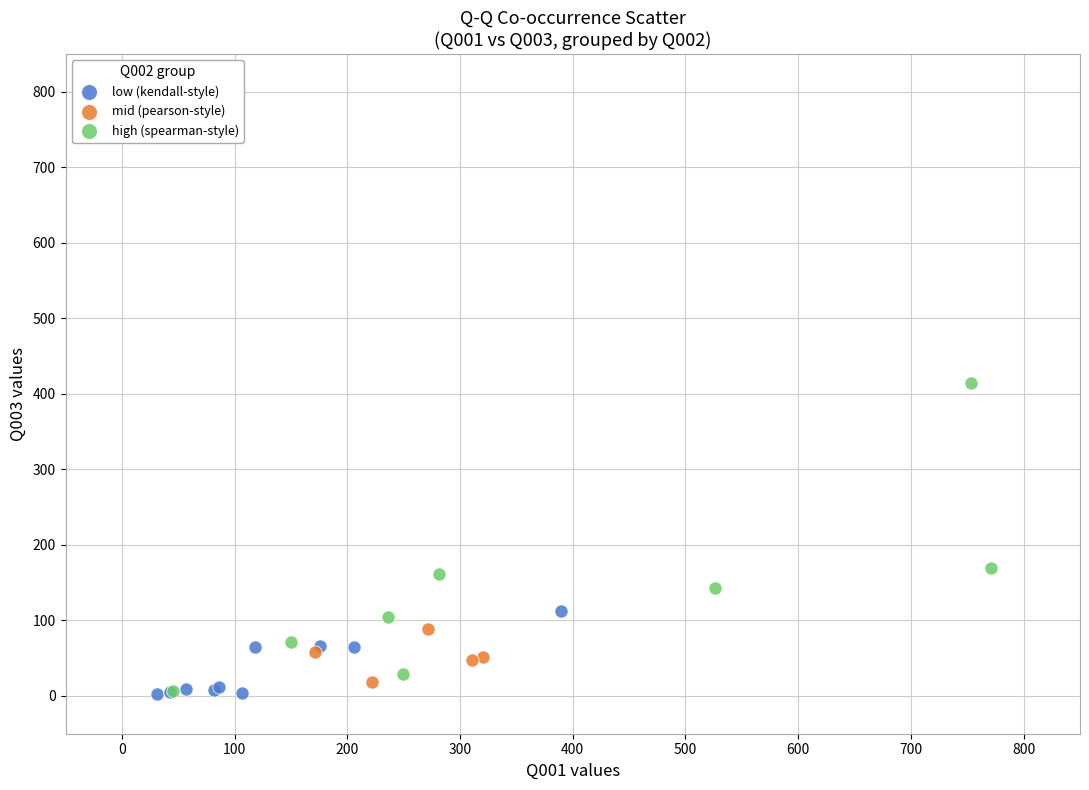

Which series contains the highest Y value?

high (spearman-style)